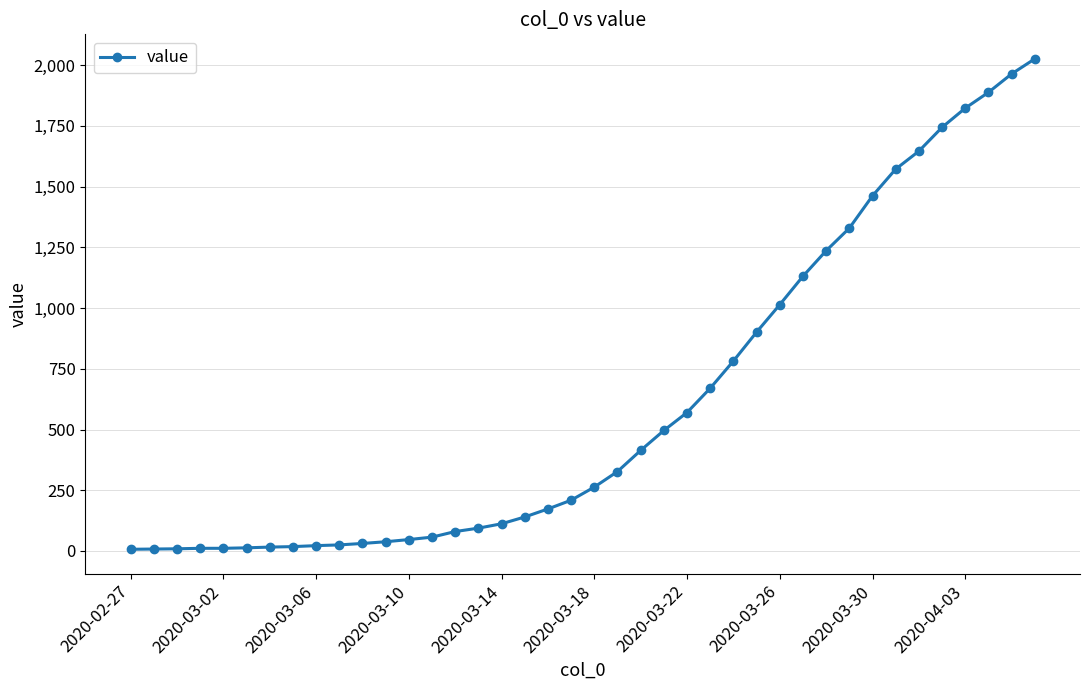

What is the difference between the second highest and second lowest values?

1956